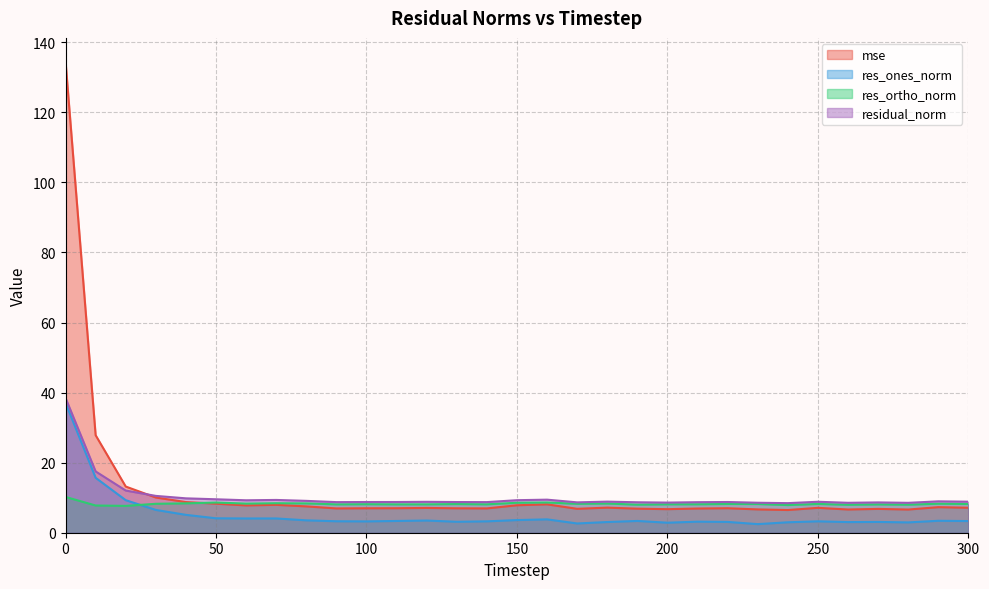

How many data points does each series have?

31